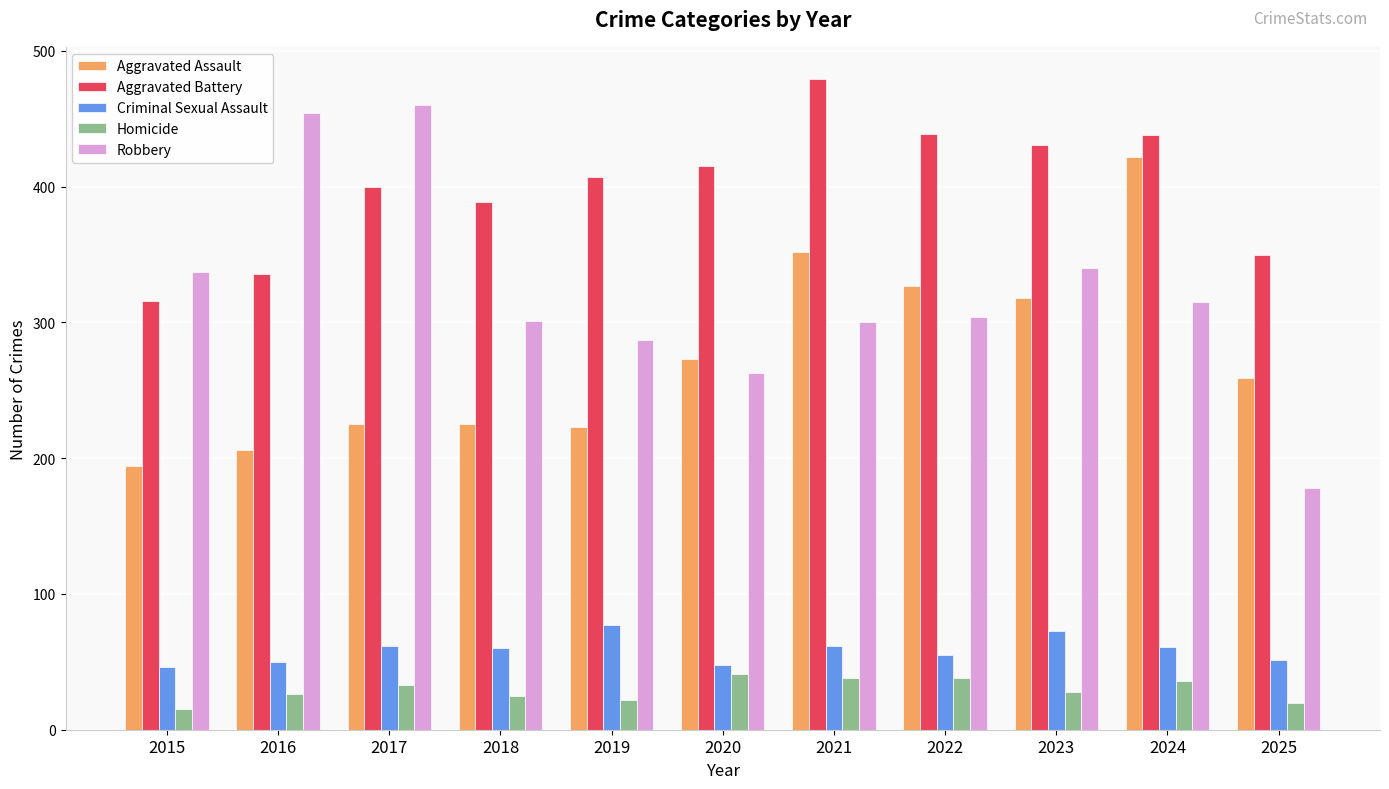

What is the minimum value shown in the chart?

15